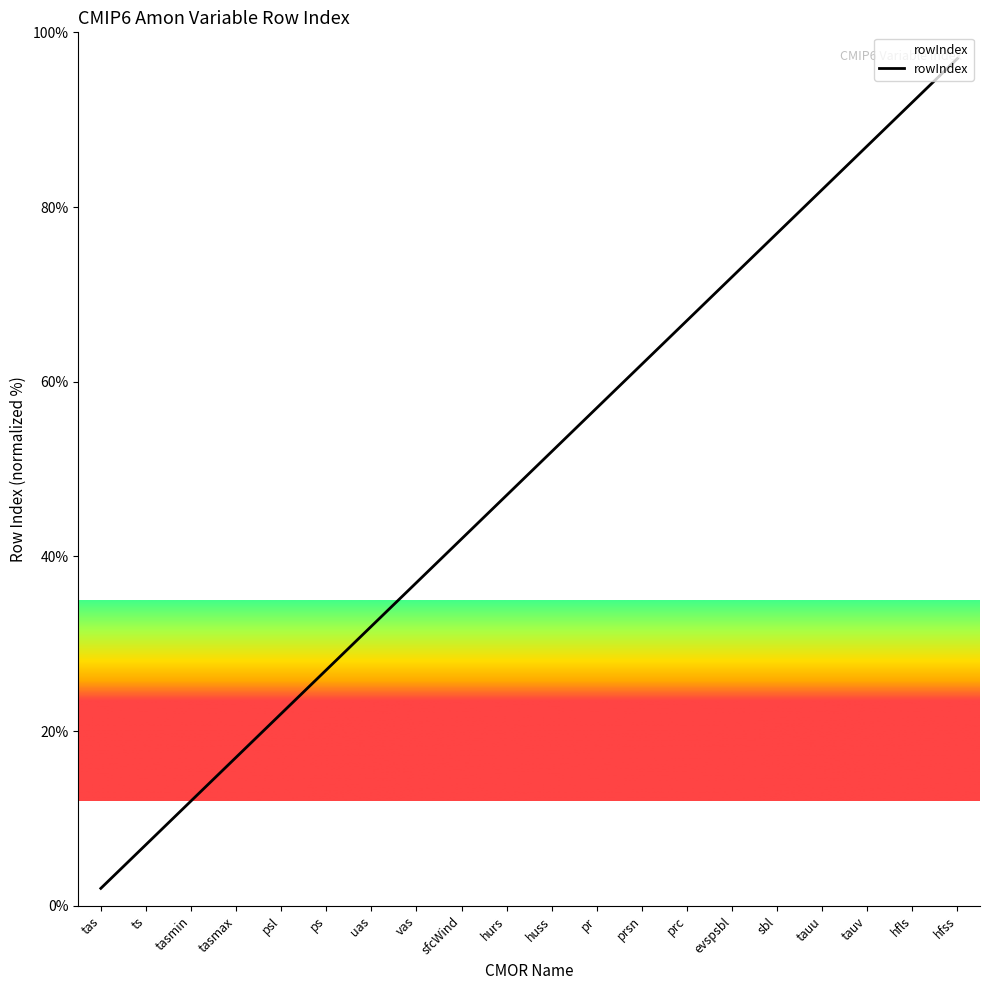

At which label is the value closest to 49?

hurs